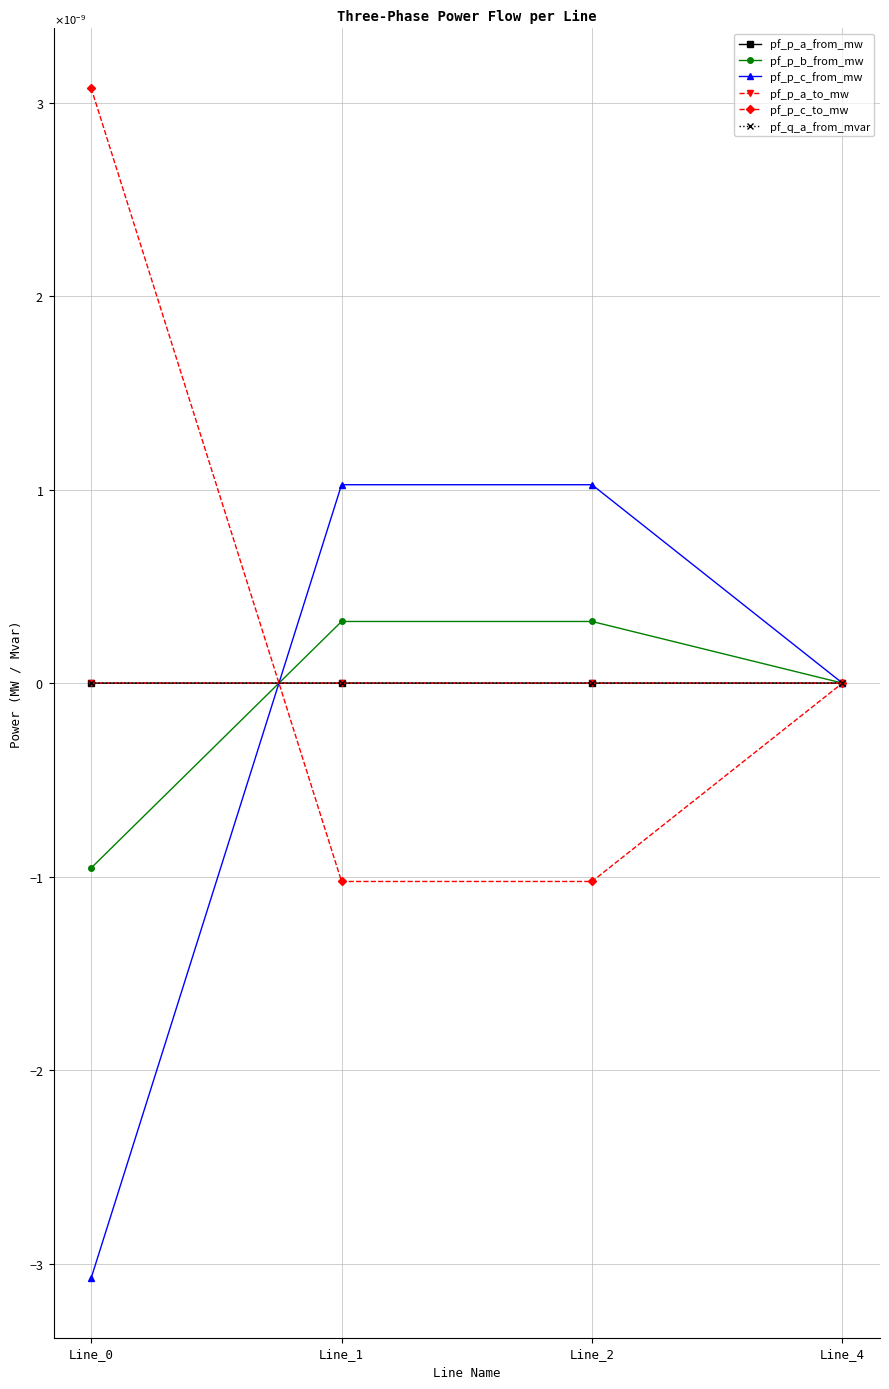

Does the chart have visible grid lines?

Yes